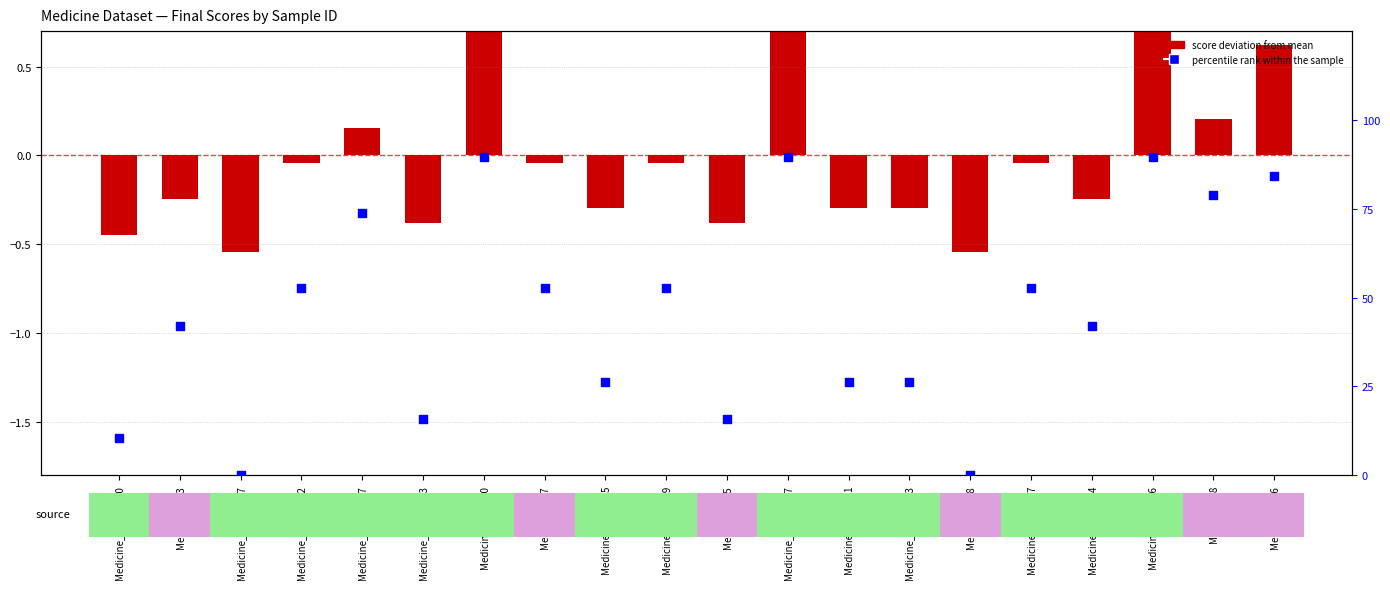

Which series has the largest Y range (max minus min)?

percentile rank within the sample